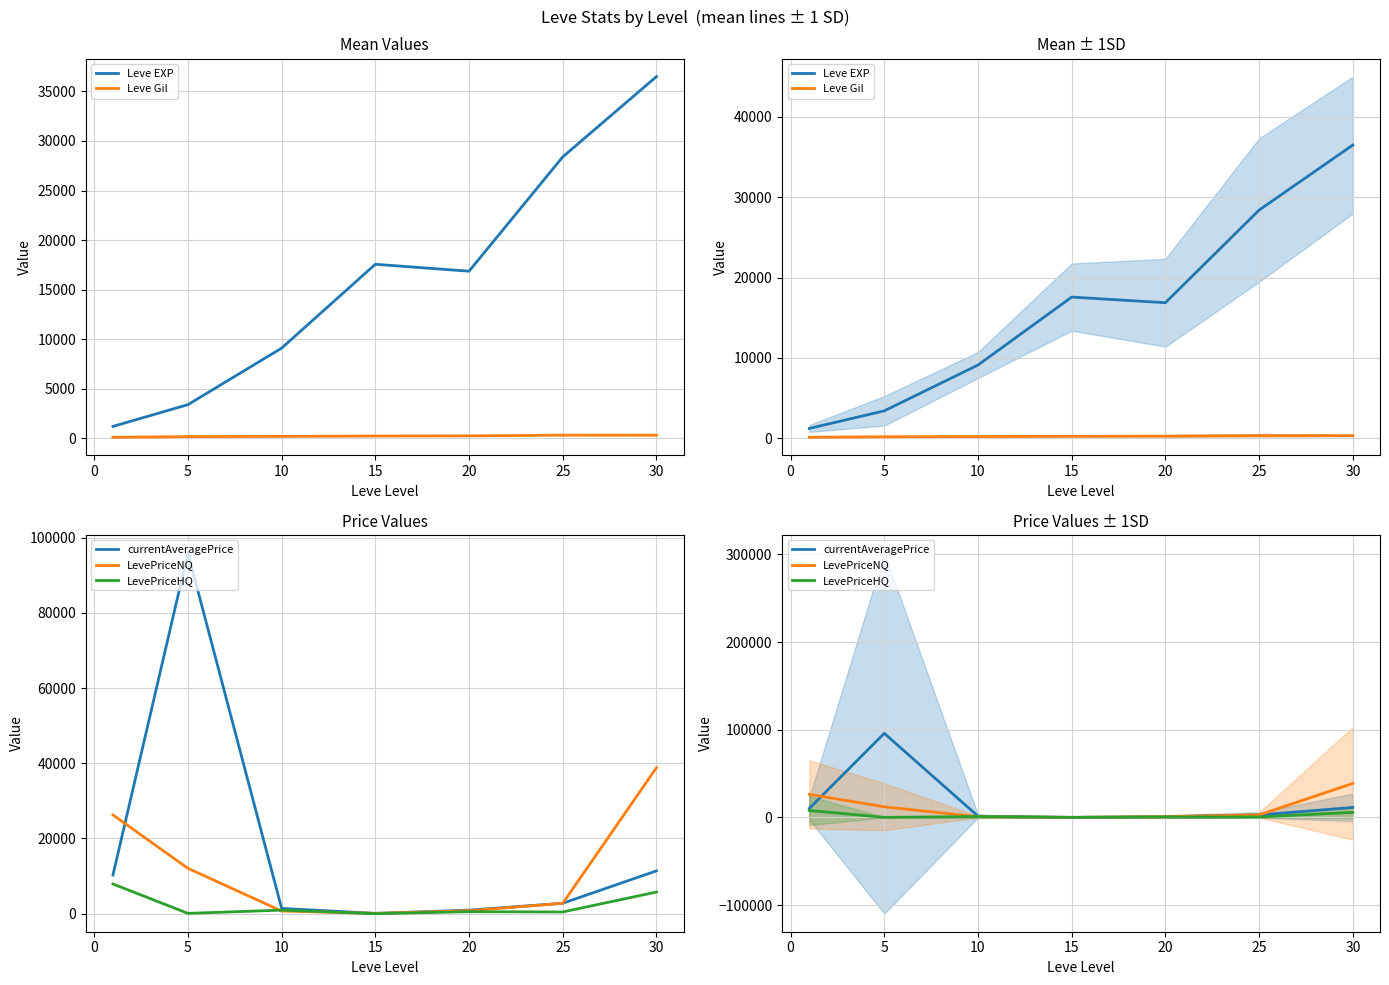

What is the total value across all series at 5?

111652.2